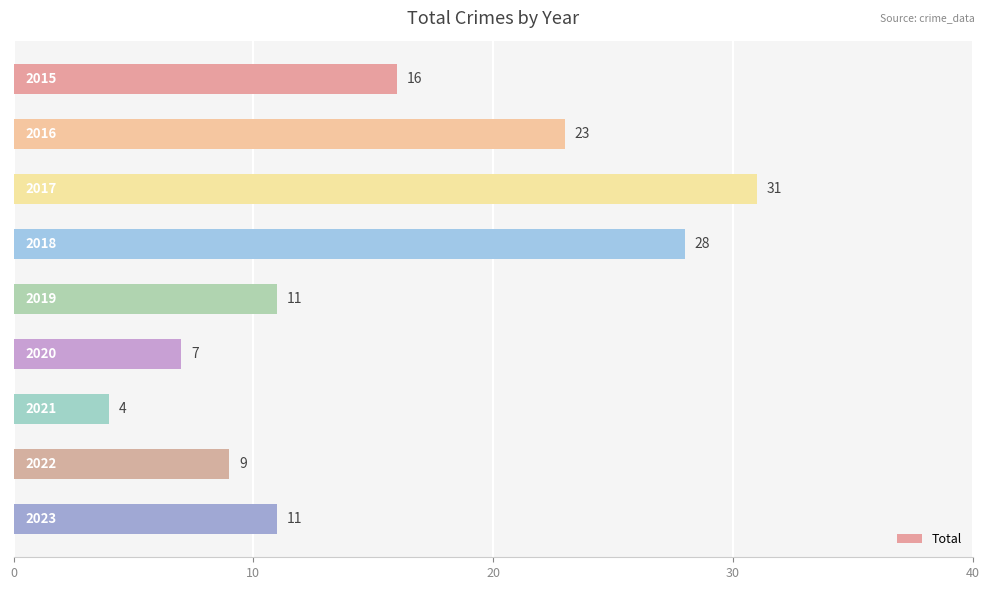

What is the sum of all values?

140